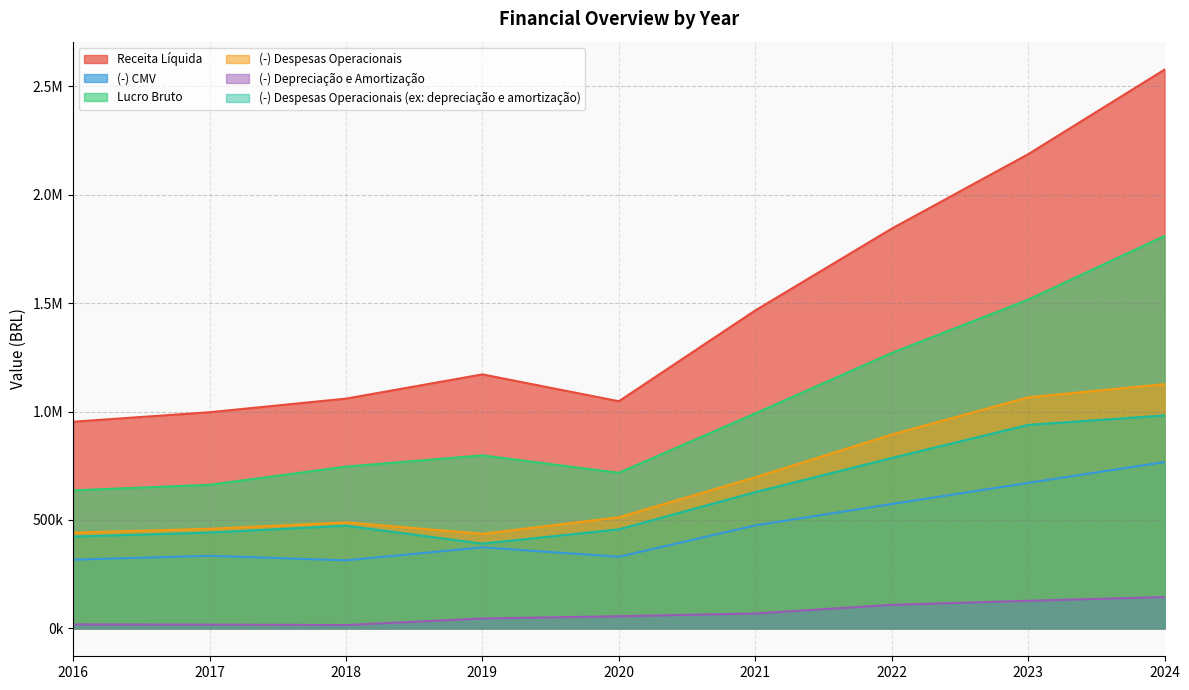

Between 2024 and 2017, which is larger?

2024